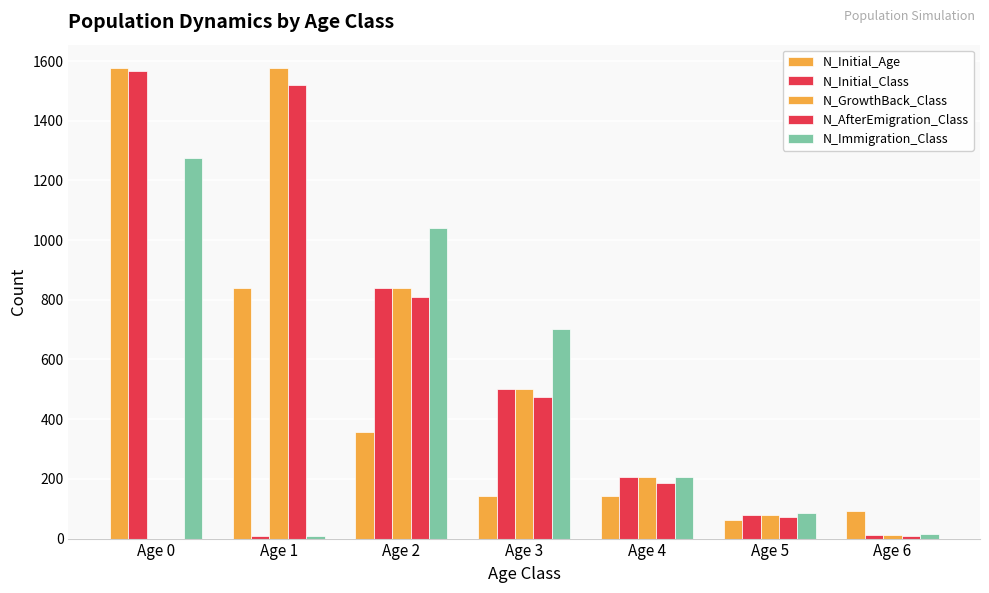

Reading left to right, transcribe all the data shown in this chart.

N_Initial_Age: 1576	839	358	144	143	62	91
N_Initial_Class: 1568	8	839	502	205	78	13
N_GrowthBack_Class: 0	1576	839	502	205	78	13
N_AfterEmigration_Class: 0	1521	811	476	187	72	10
N_Immigration_Class: 1276	8	1041	701	206	87	16